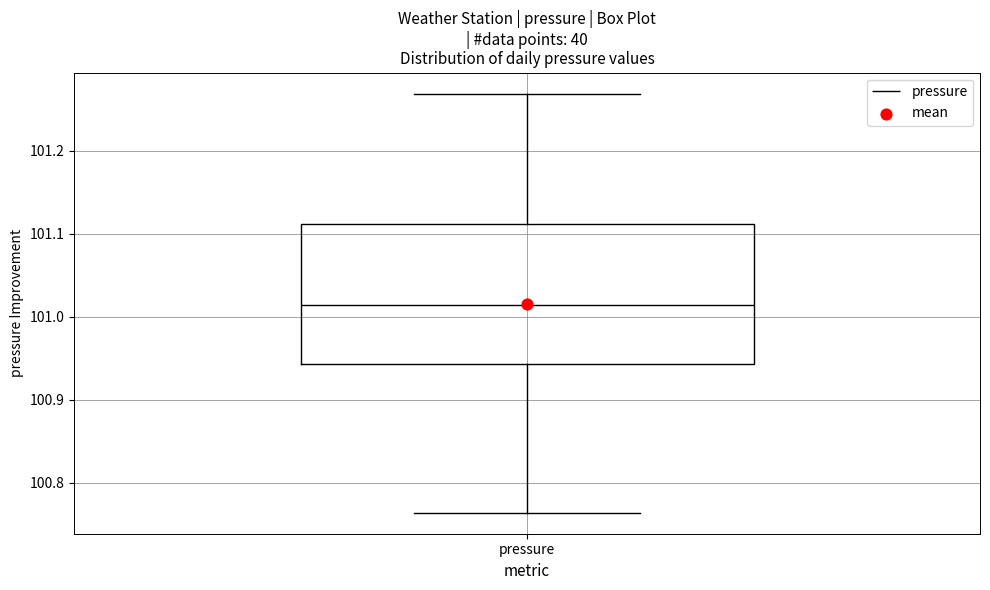

Transcribe this box plot: give where the median line is, the range the box spans, and where the two whiskers end, as read against the y-axis. The values are not printed on the chart, so give them approximately, as read against the axis.

median 101.01, box 100.94 to 101.11, whiskers 100.76 to 101.27